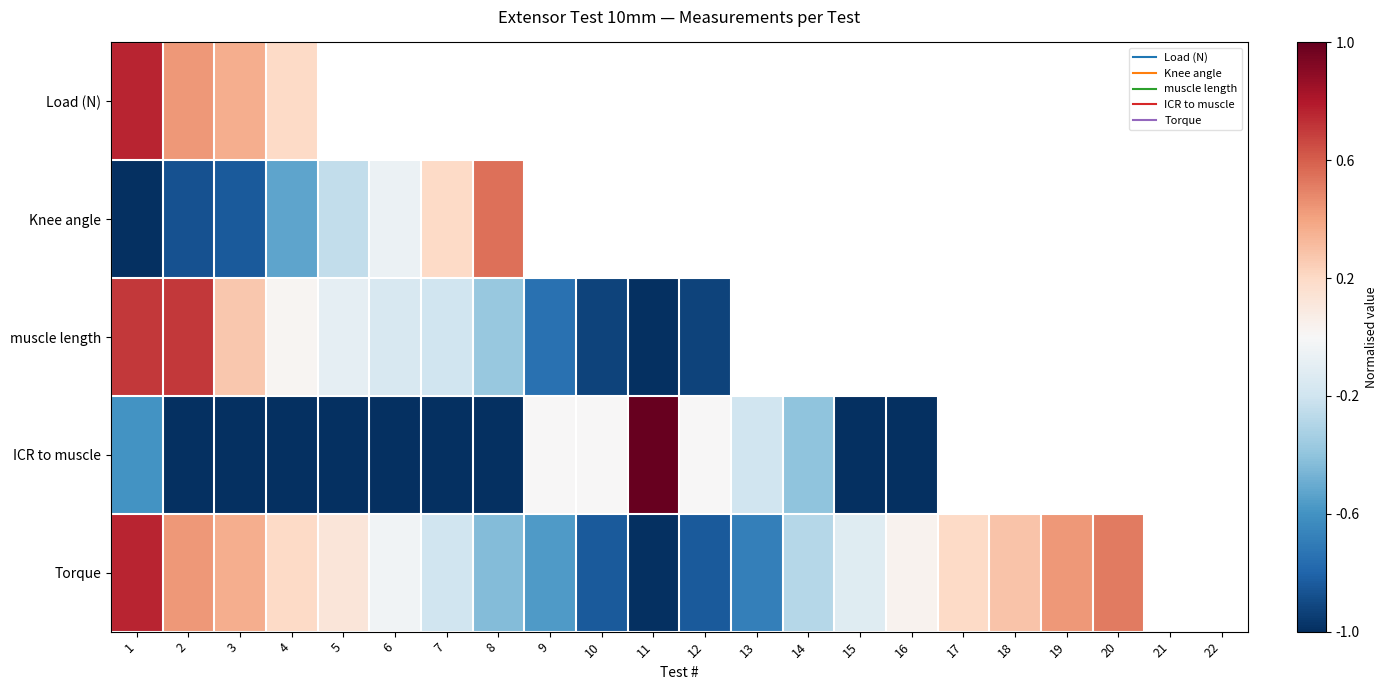

Between 7 and 20, which series saw the biggest shift?

Torque